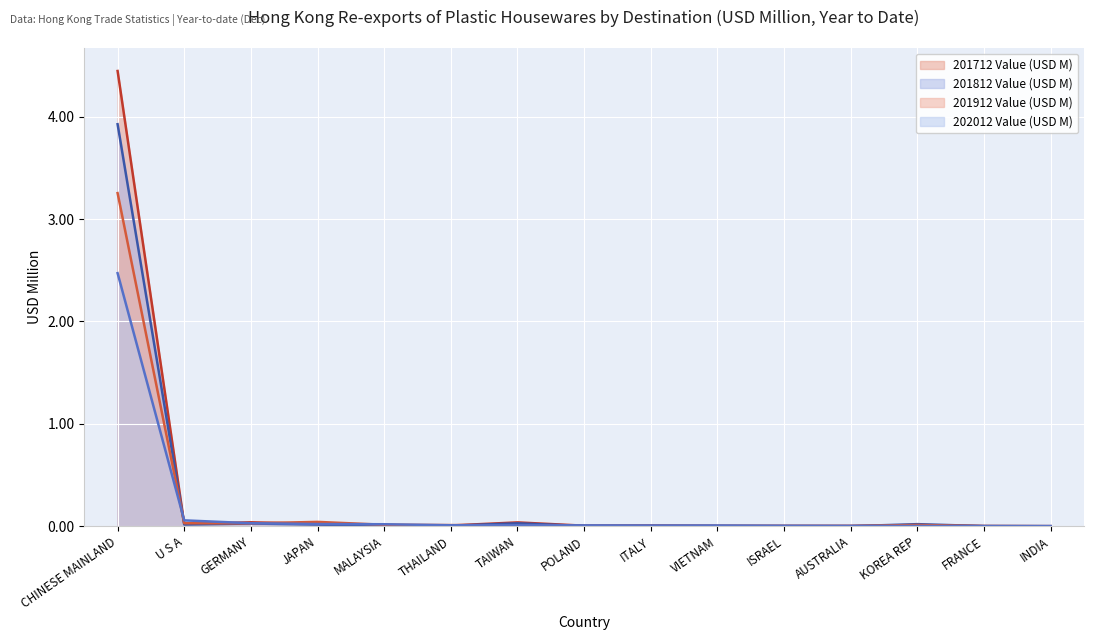

List the labels in order of 202012 Value (USD M) value, smallest first.

FRANCE, INDIA, KOREA REP, AUSTRALIA, ISRAEL, ITALY, VIETNAM, POLAND, THAILAND, TAIWAN, MALAYSIA, JAPAN, GERMANY, U S A, CHINESE MAINLAND